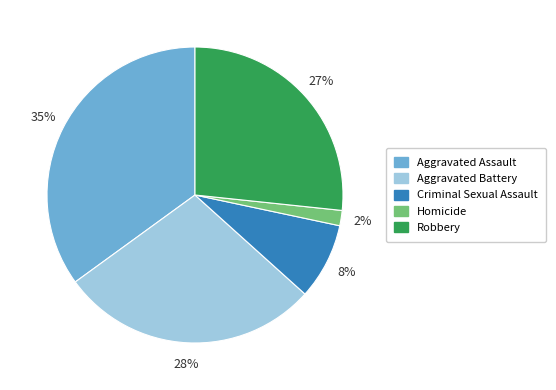

Between Homicide and Aggravated Assault, which is larger?

Aggravated Assault